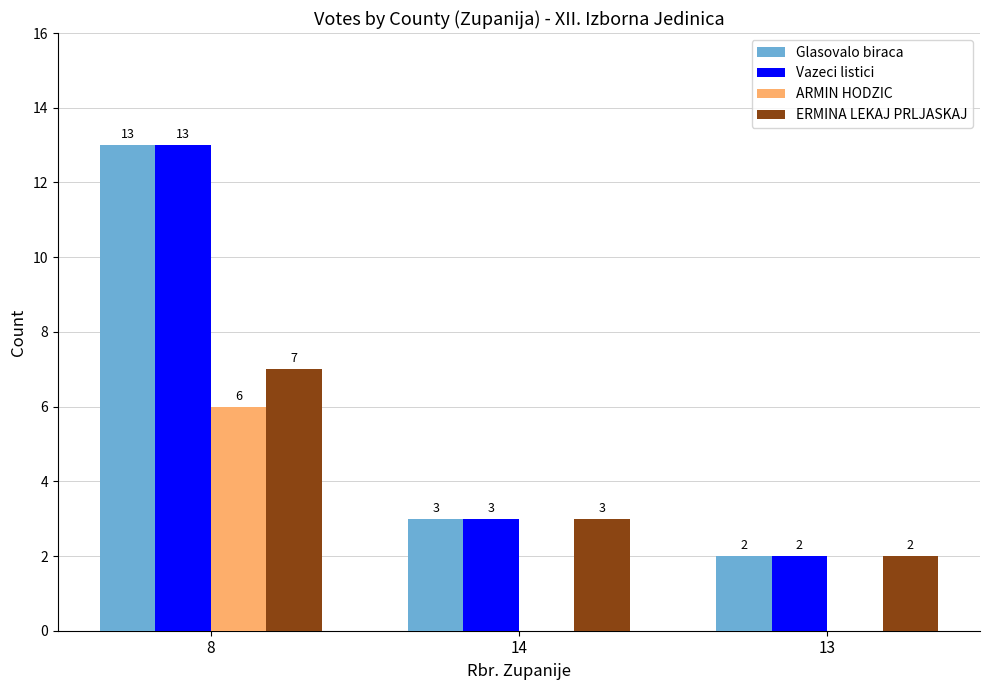

At which category is the sum across all series the highest?

8